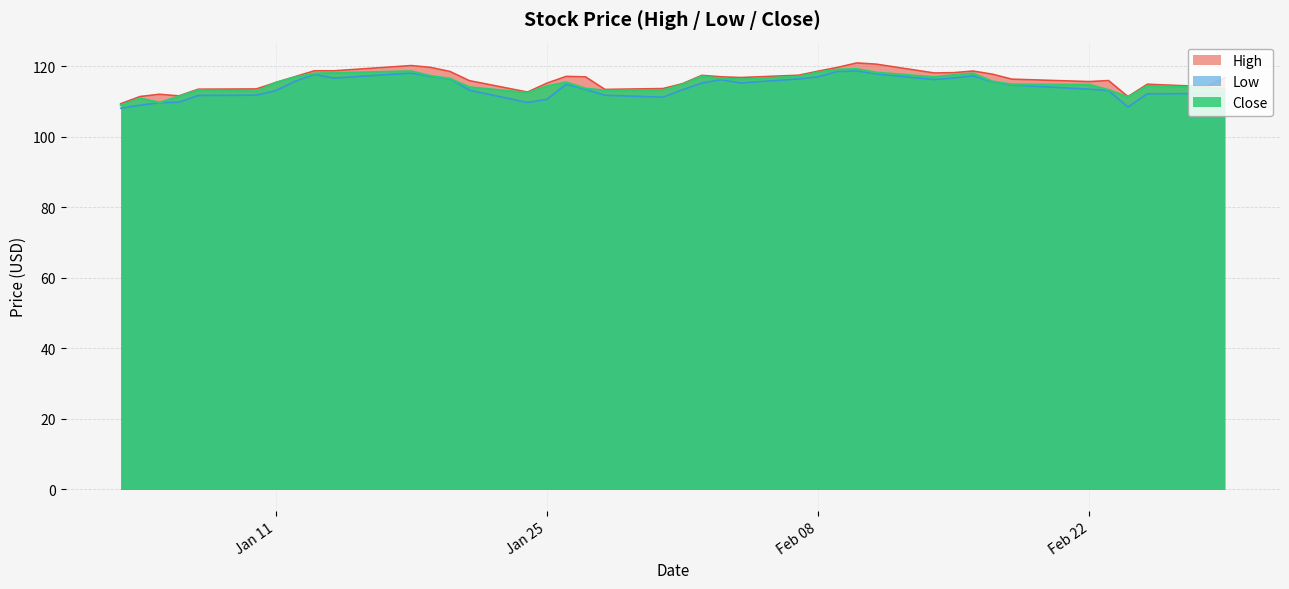

Is the value of Close at 2022-01-12 greater than the value of High at 2022-02-14?

No